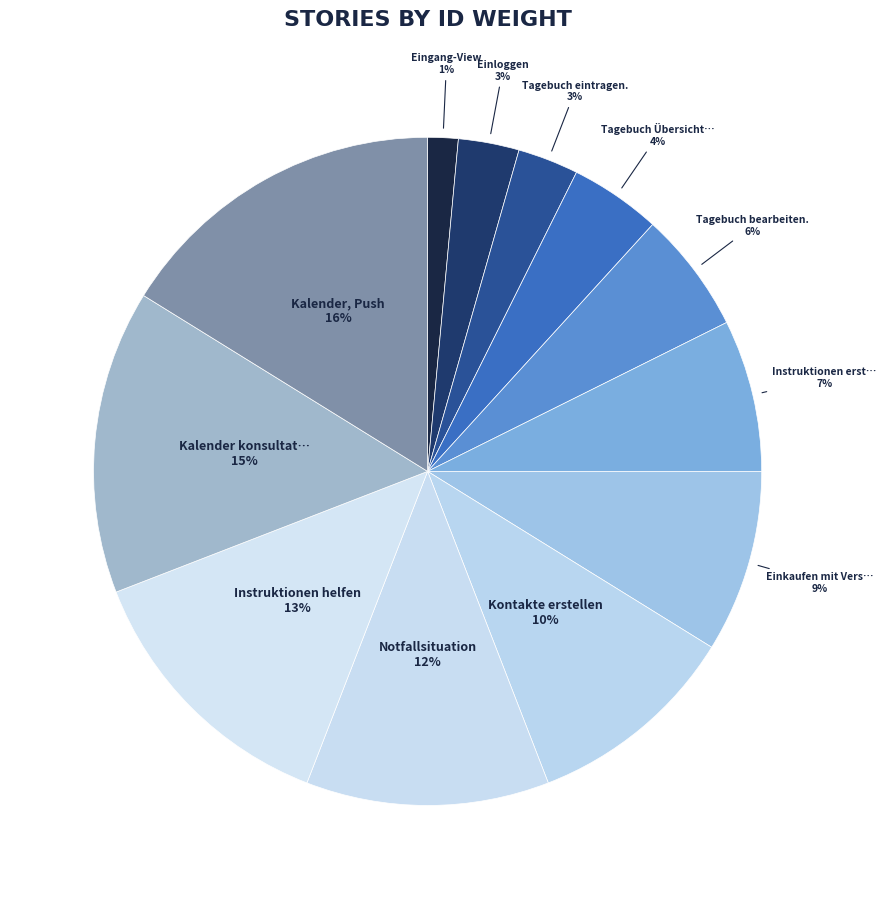

Count the number of slices in the pie.

12